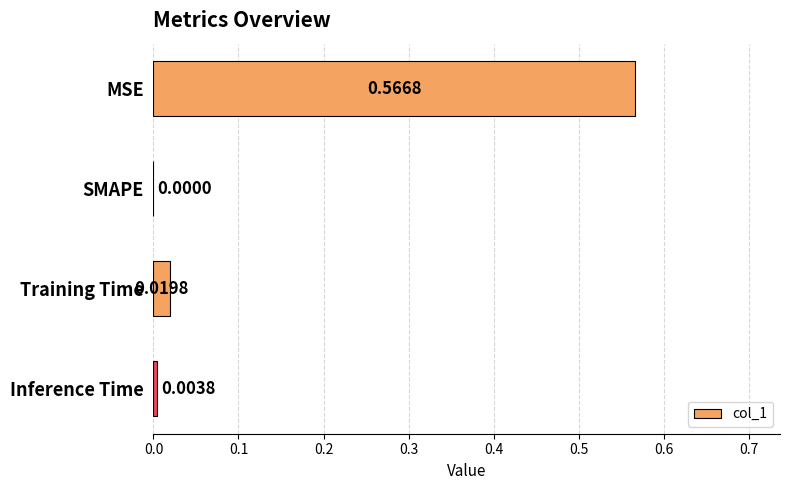

What is the change in value from MSE to Inference Time?

-0.6